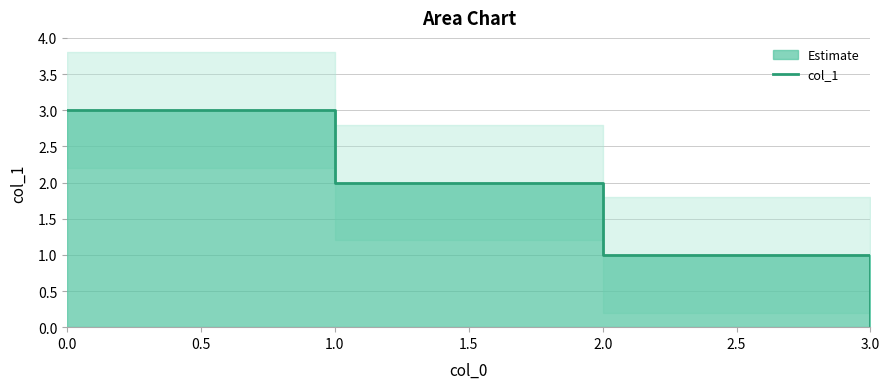

What position from the left is 2.0?

5